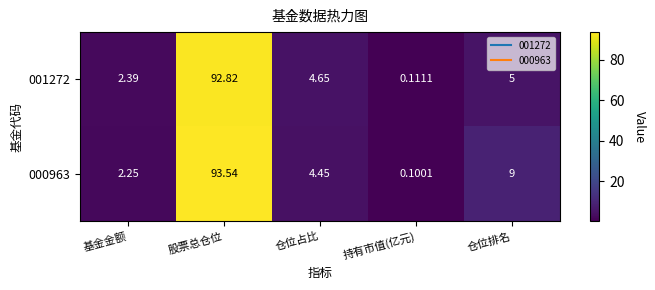

Which category has the lowest value across all series?

持有市值(亿元)